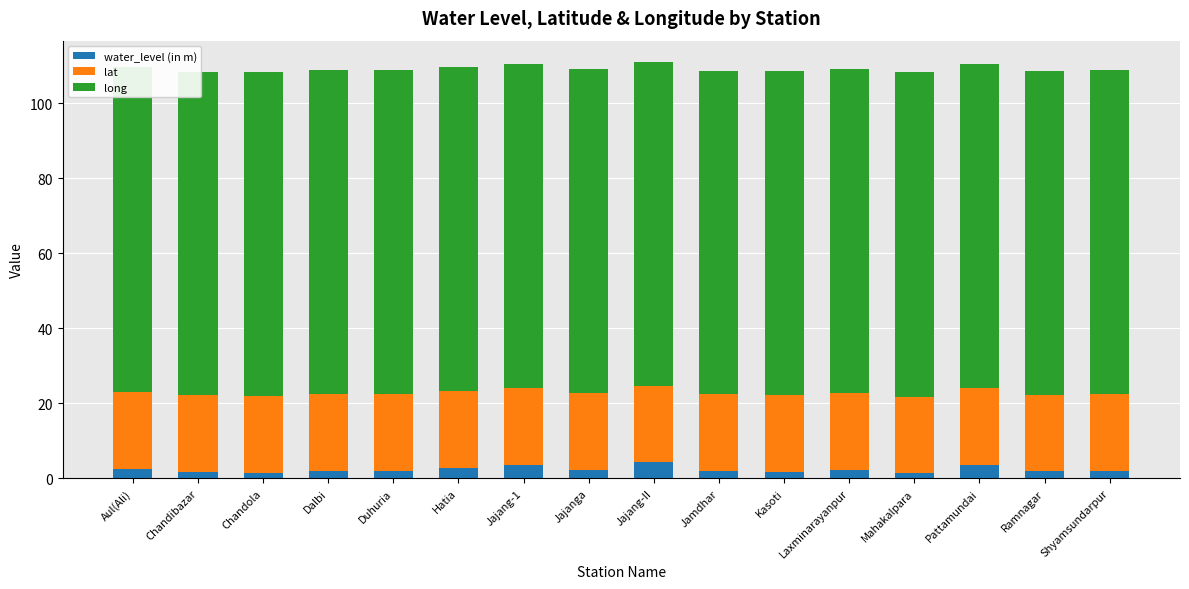

Reading right to left, transcribe all the data shown in this chart.

water_level (in m): 2.0	1.8	3.4	1.3	2.2	1.8	1.8	4.2	2.1	3.5	2.7	1.9	2.0	1.5	1.6	2.4
lat: 20.5	20.5	20.6	20.4	20.6	20.5	20.5	20.5	20.5	20.5	20.5	20.5	20.5	20.5	20.5	20.7
long: 86.4	86.4	86.6	86.6	86.3	86.4	86.4	86.5	86.4	86.5	86.5	86.5	86.3	86.3	86.3	86.6